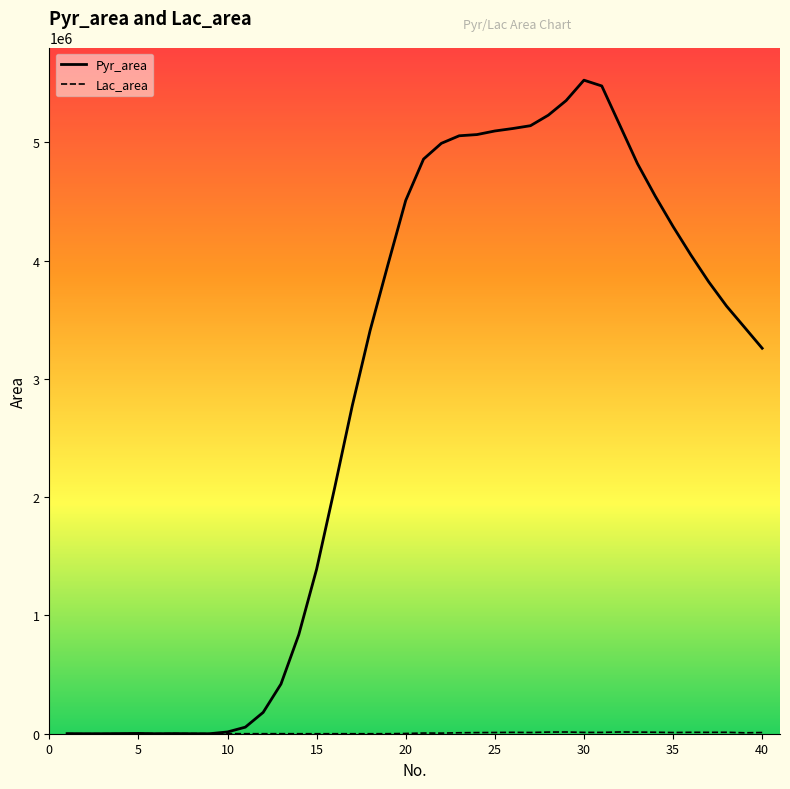

Which series has the largest total across all categories?

Pyr_area